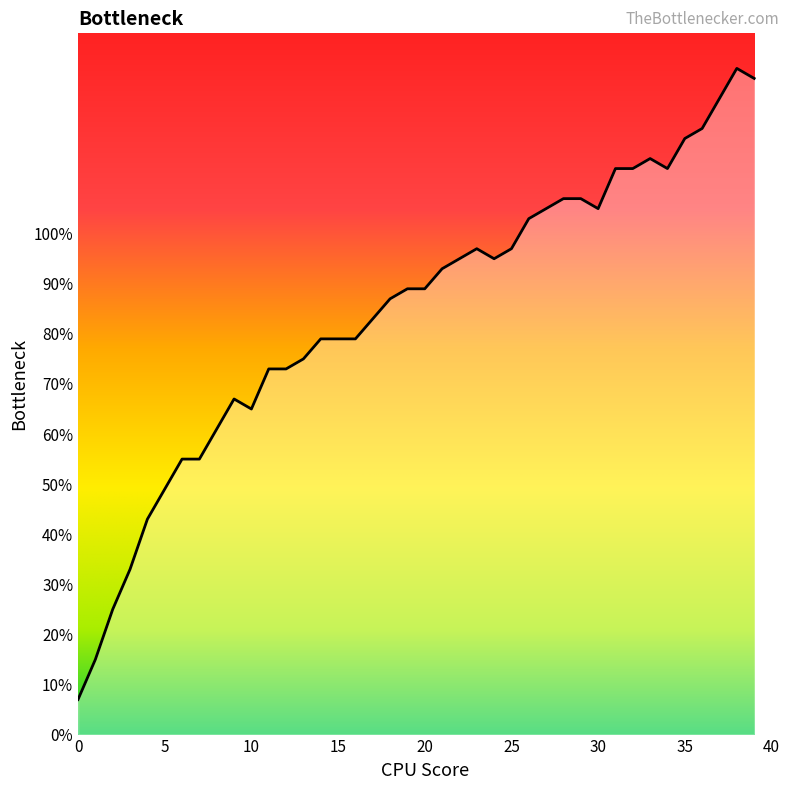

What is the difference between the maximum and minimum values?

126